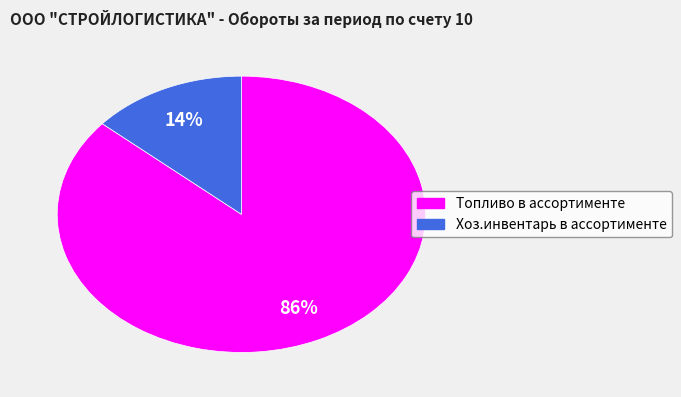

Is there a majority slice in this chart?

Yes